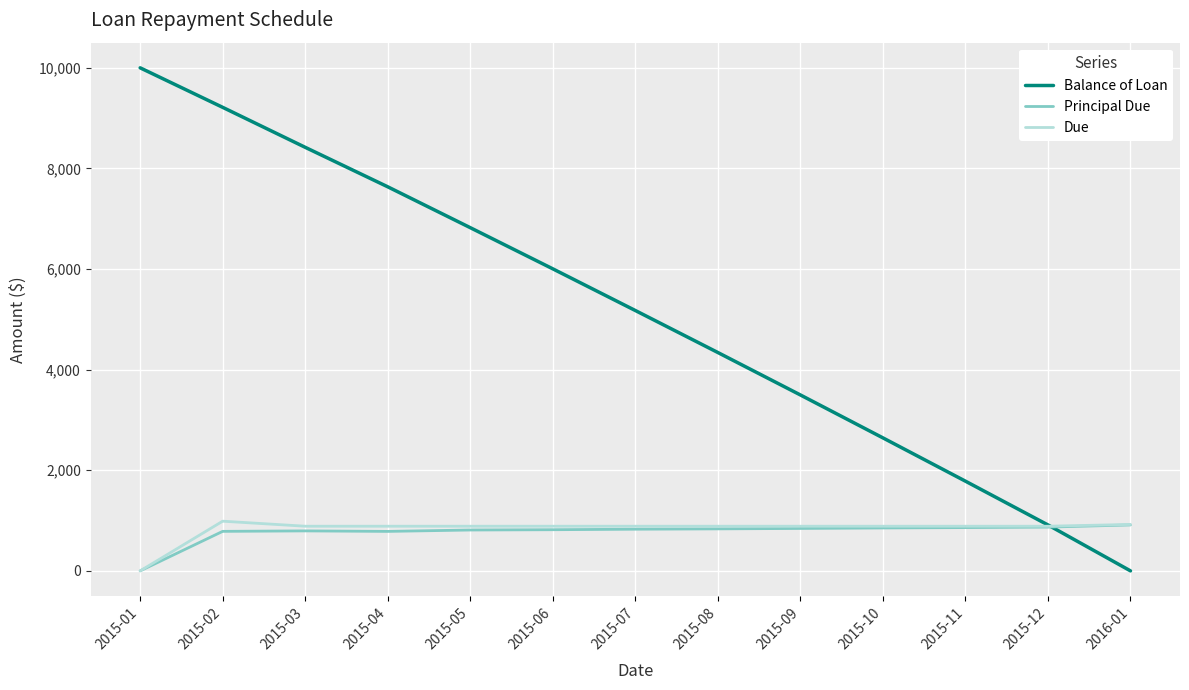

List the labels in order of Balance of Loan value, smallest first.

2016-01, 2015-12, 2015-11, 2015-10, 2015-09, 2015-08, 2015-07, 2015-06, 2015-05, 2015-04, 2015-03, 2015-02, 2015-01